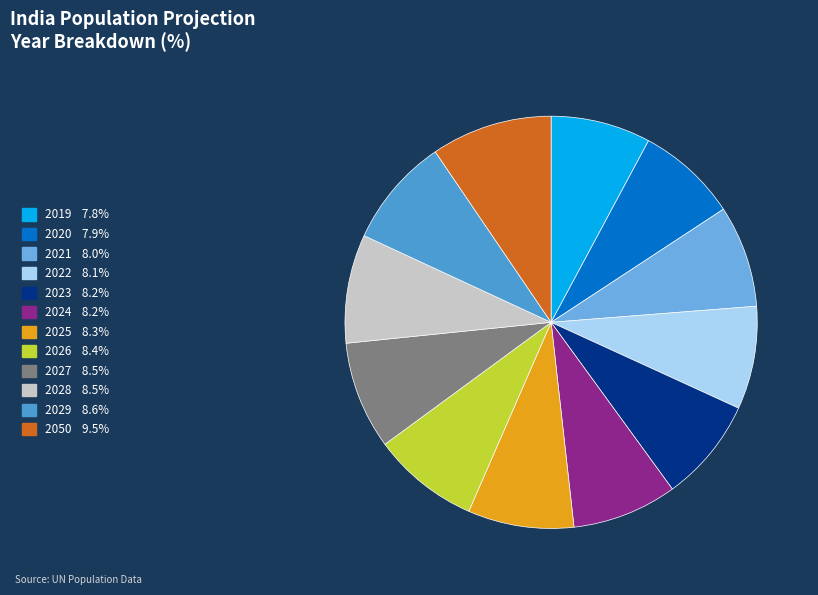

Count the number of slices in the pie.

12